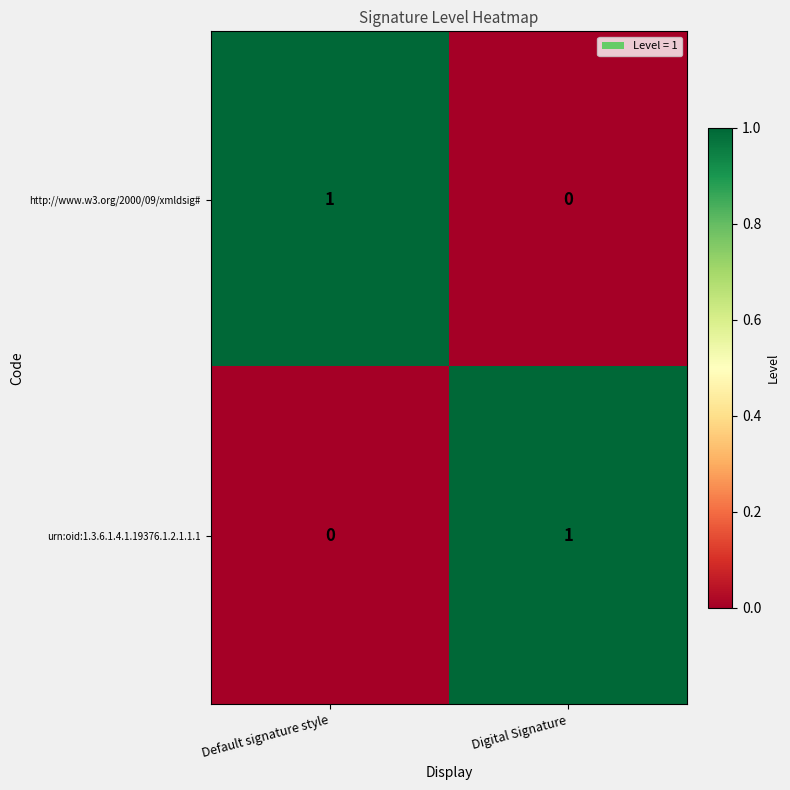

Which category has the highest value in the urn:oid:1.3.6.1.4.1.19376.1.2.1.1.1 series?

Digital Signature